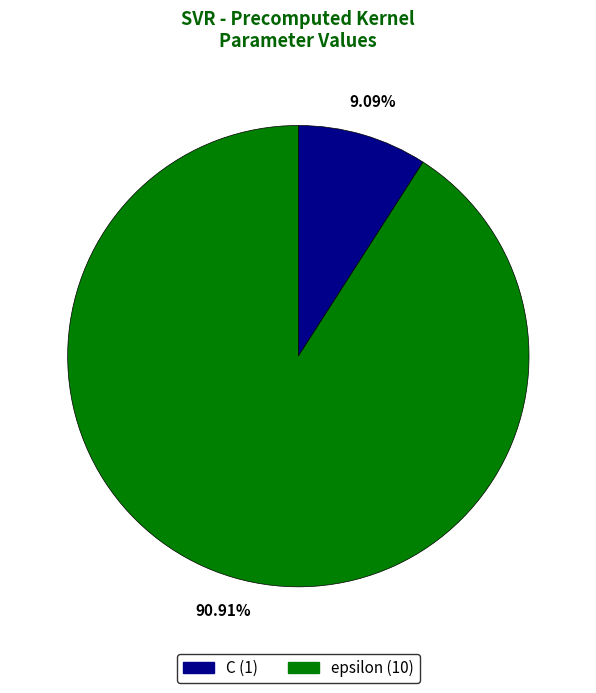

Rank the categories by value from highest to lowest.

epsilon, C